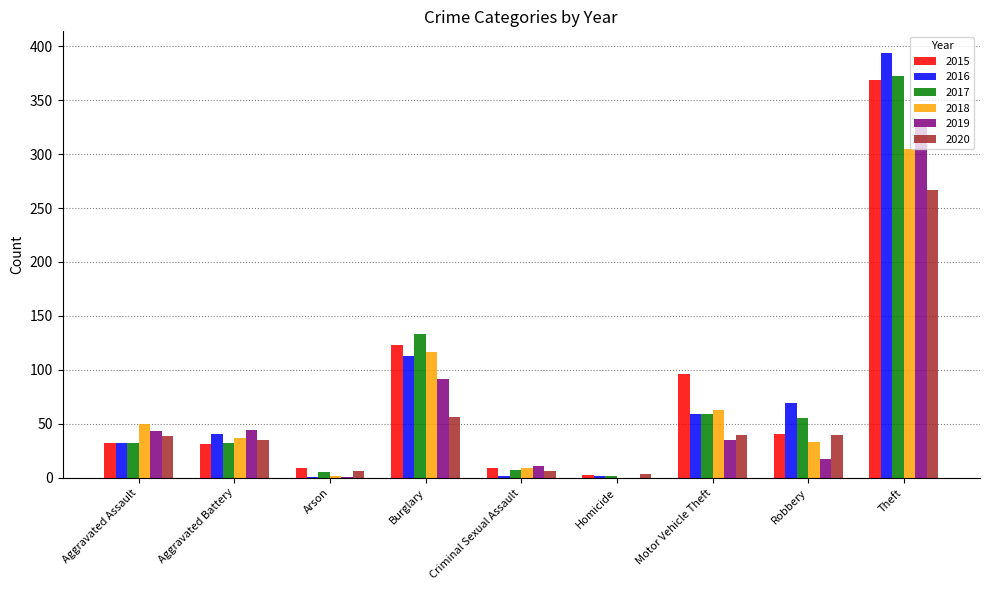

The 2020 series shows 110 at Theft. True or false?

False